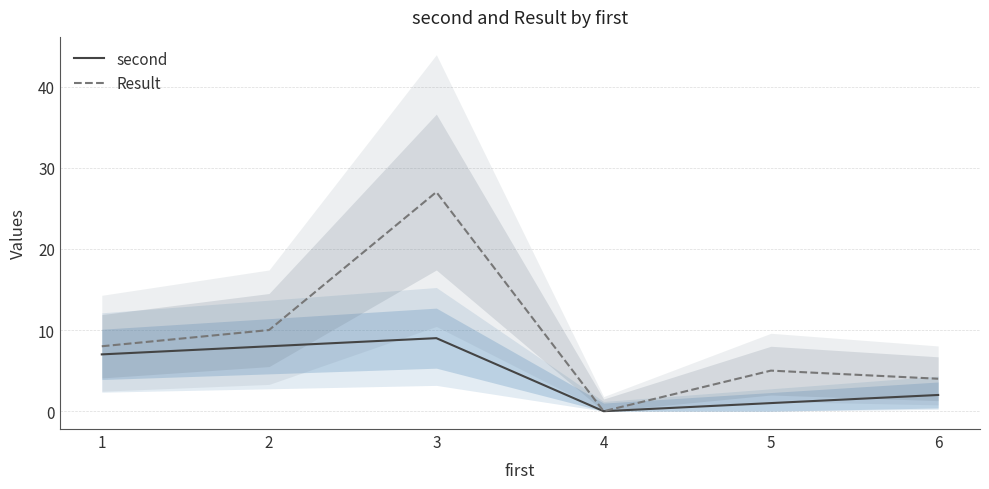

How many values in the second series are below 7?

3